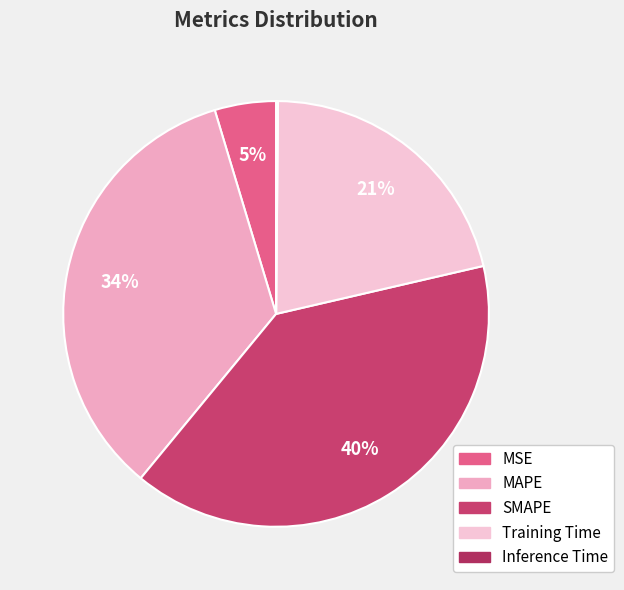

Rank the categories by value from lowest to highest.

Inference Time, MSE, Training Time, MAPE, SMAPE